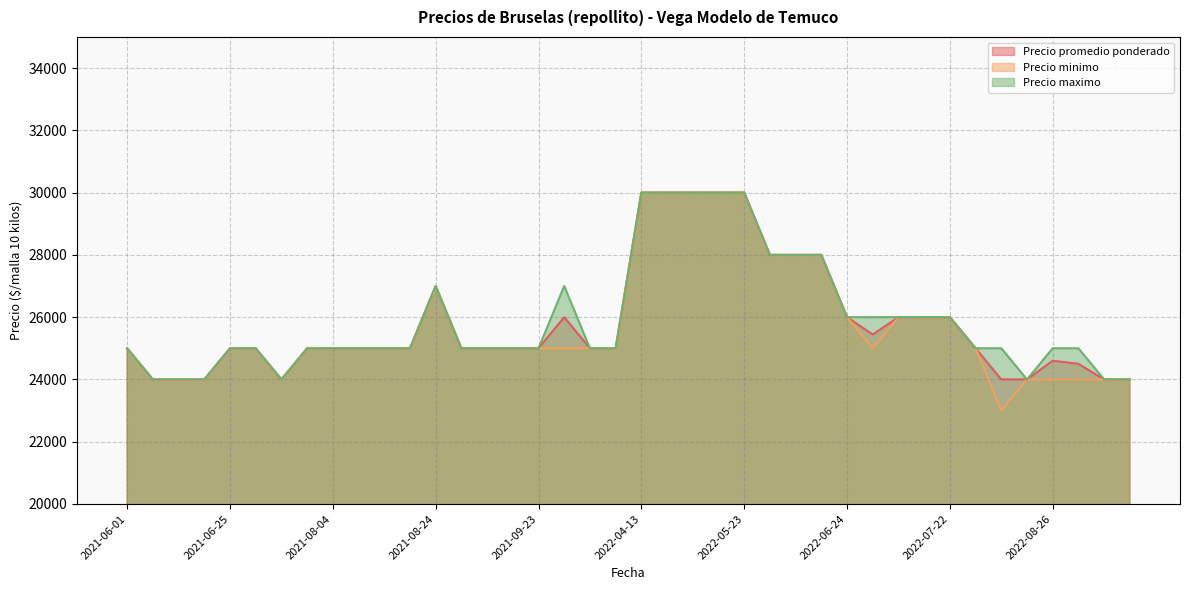

Which series changed the most between 2021-09-30 and 2021-07-23?

Precio promedio ponderado